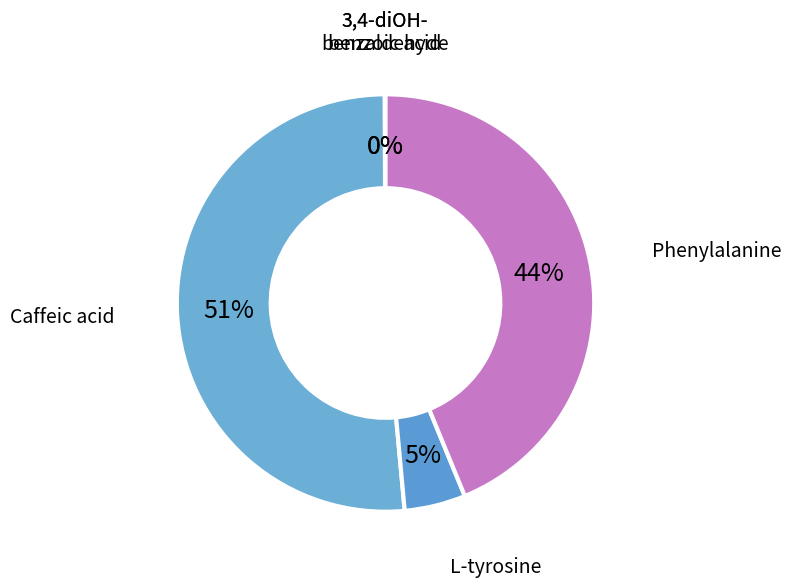

Which category has the biggest portion of the pie?

Caffeic acid